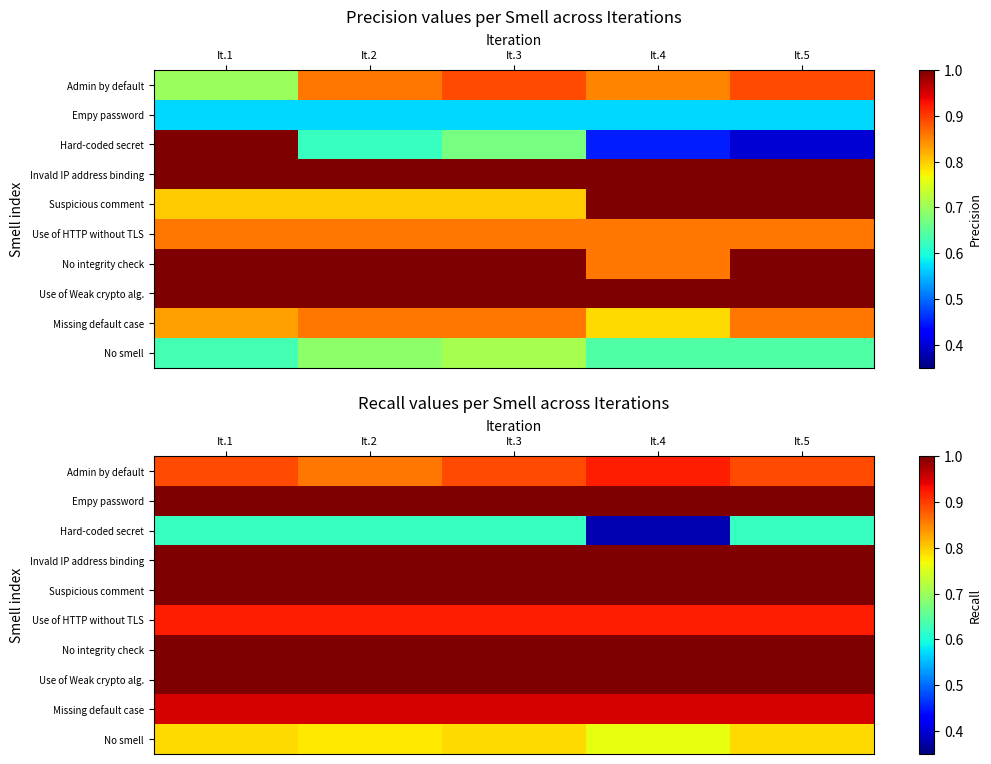

What is the difference between the maximum and minimum values in the Admin by default series?

0.1